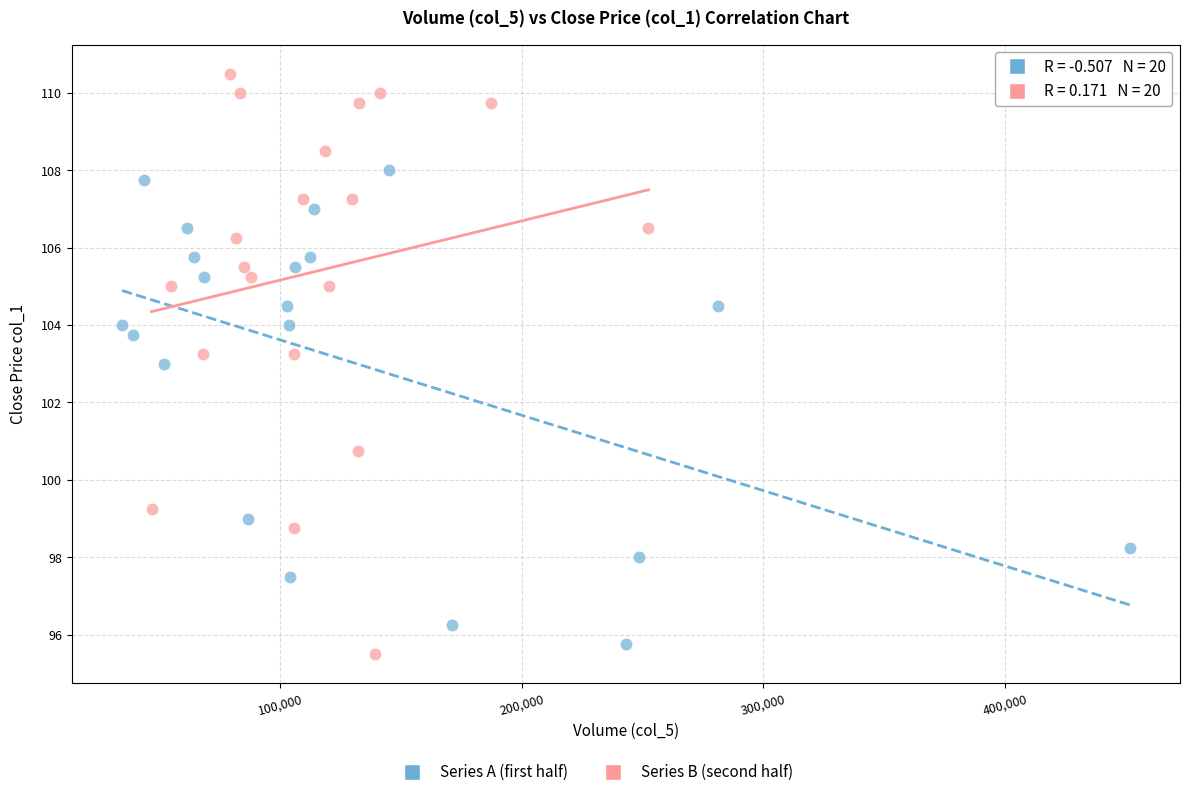

Which series has the widest spread of Y values?

Series B (second half)